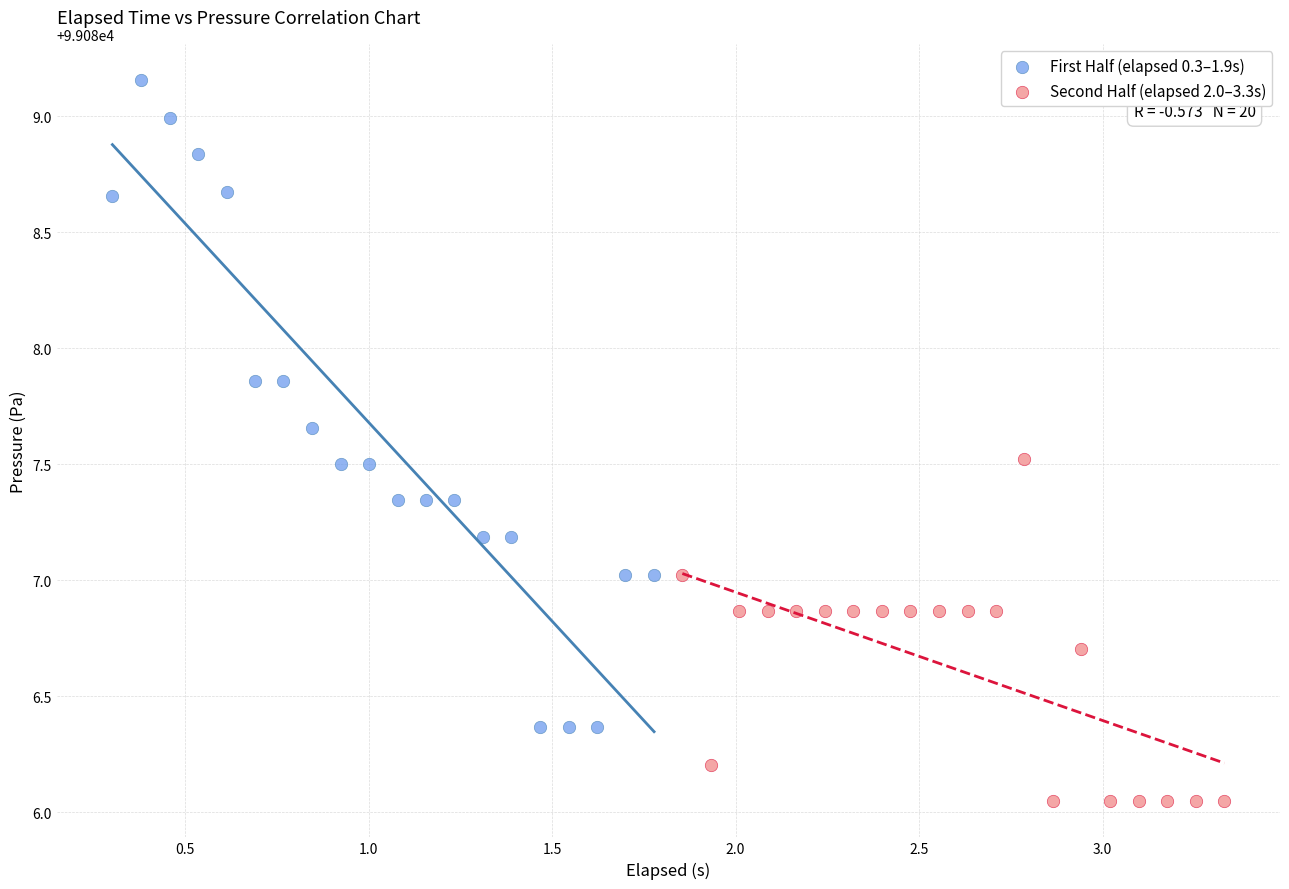

Which series reaches the minimum Y coordinate?

Second Half (elapsed 2.0–3.3s)